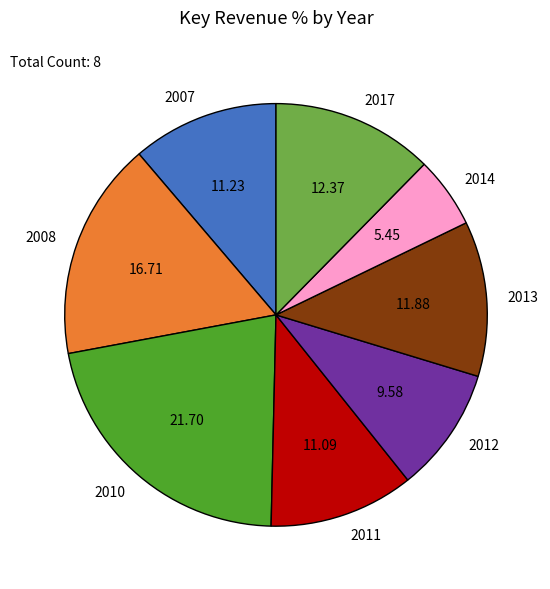

Is 2010 the majority of the pie?

No